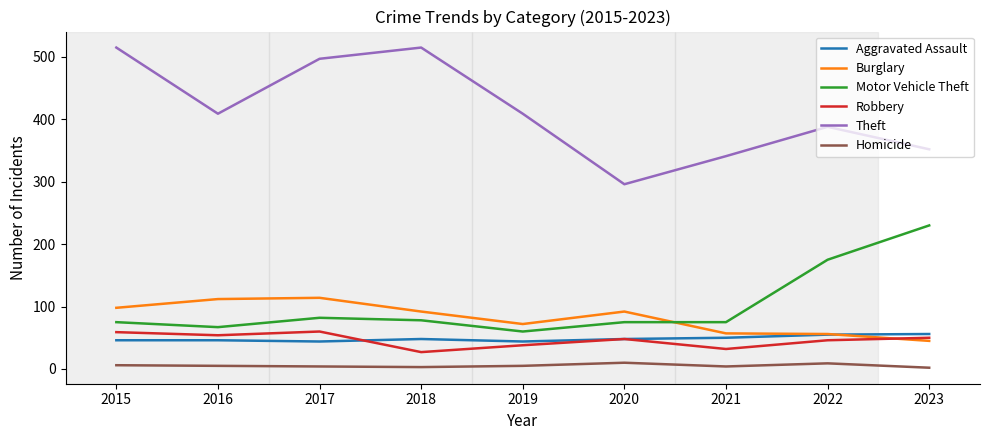

What is the difference between the highest and lowest values at 2015?

509